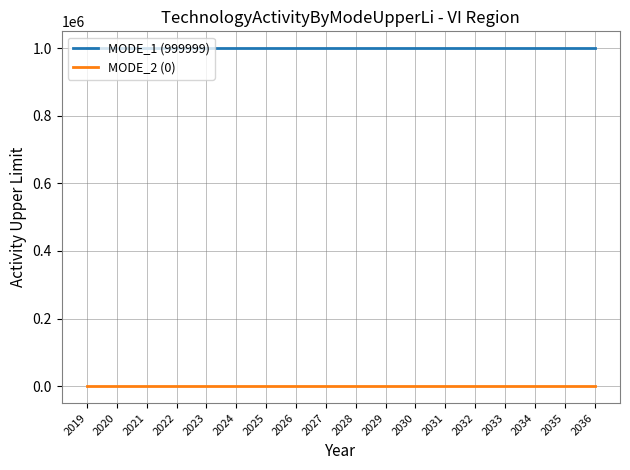

Reading left to right, what are all the values shown in this chart?

MODE_1 (999999): 999999	999999	999999	999999	999999	999999	999999	999999	999999	999999	999999	999999	999999	999999	999999	999999	999999	999999
MODE_2 (0): 0	0	0	0	0	0	0	0	0	0	0	0	0	0	0	0	0	0